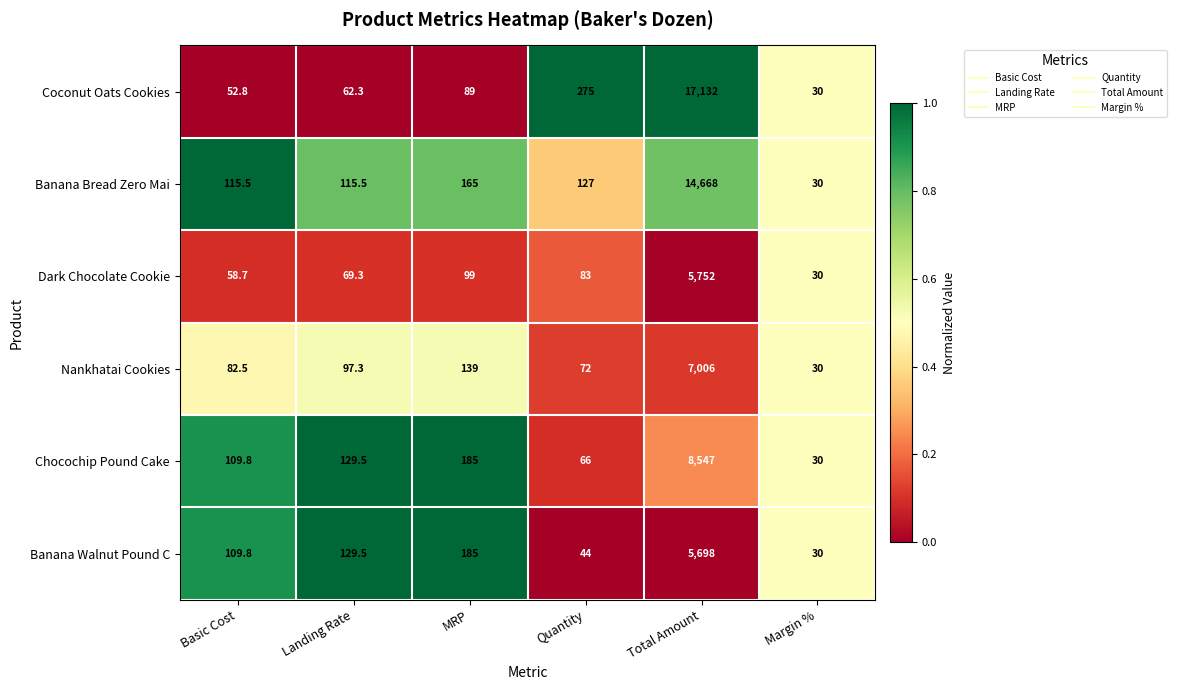

Count the number of categories in the chart.

6